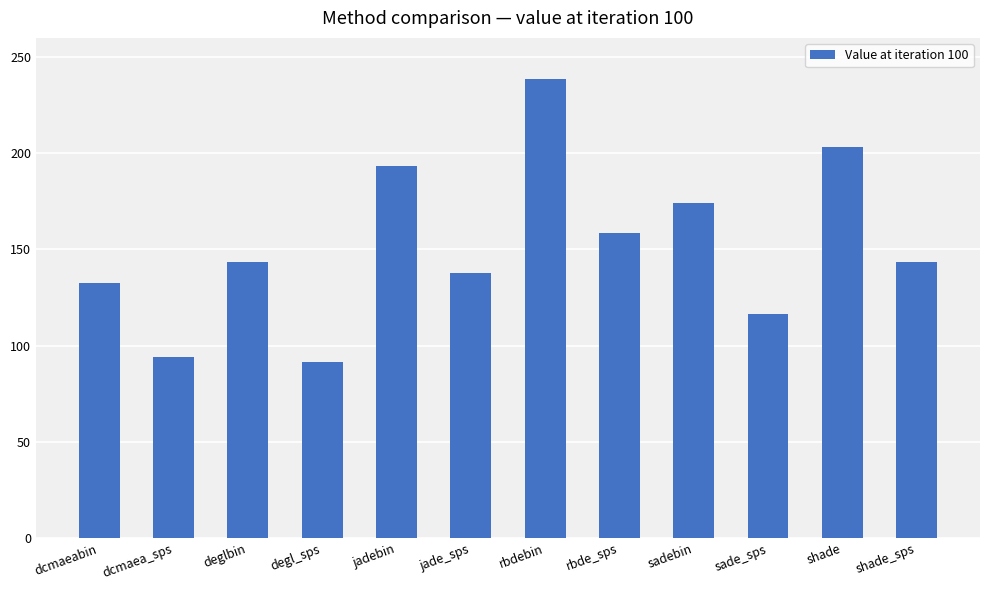

What is the smallest value displayed?

91.3